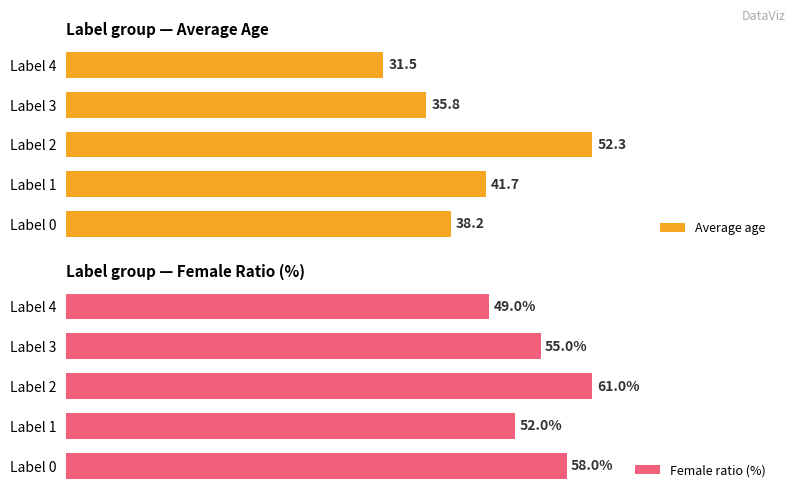

How many bars are there in total?

10